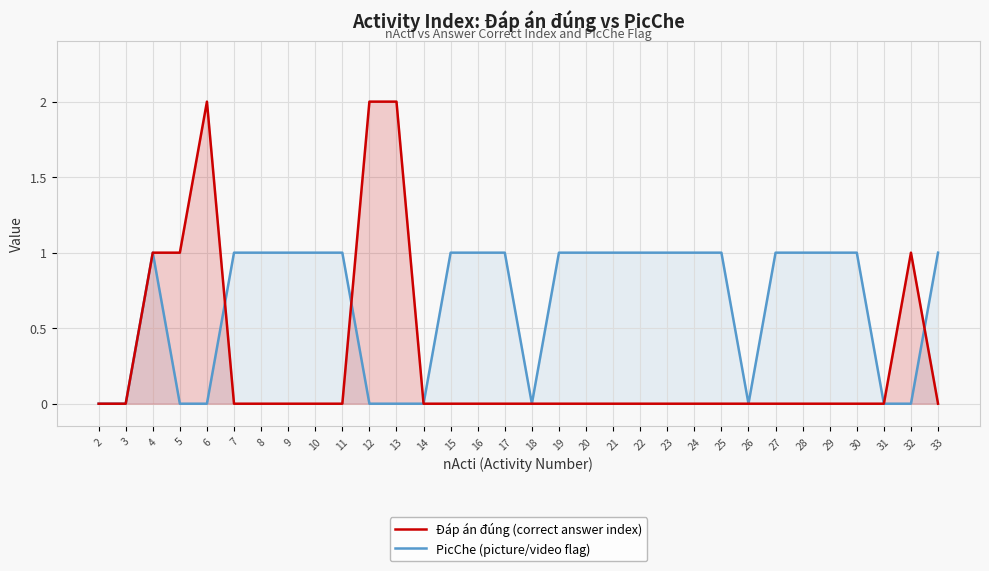

How many interior local peaks does the Đáp án đúng (correct answer index) series have?

2